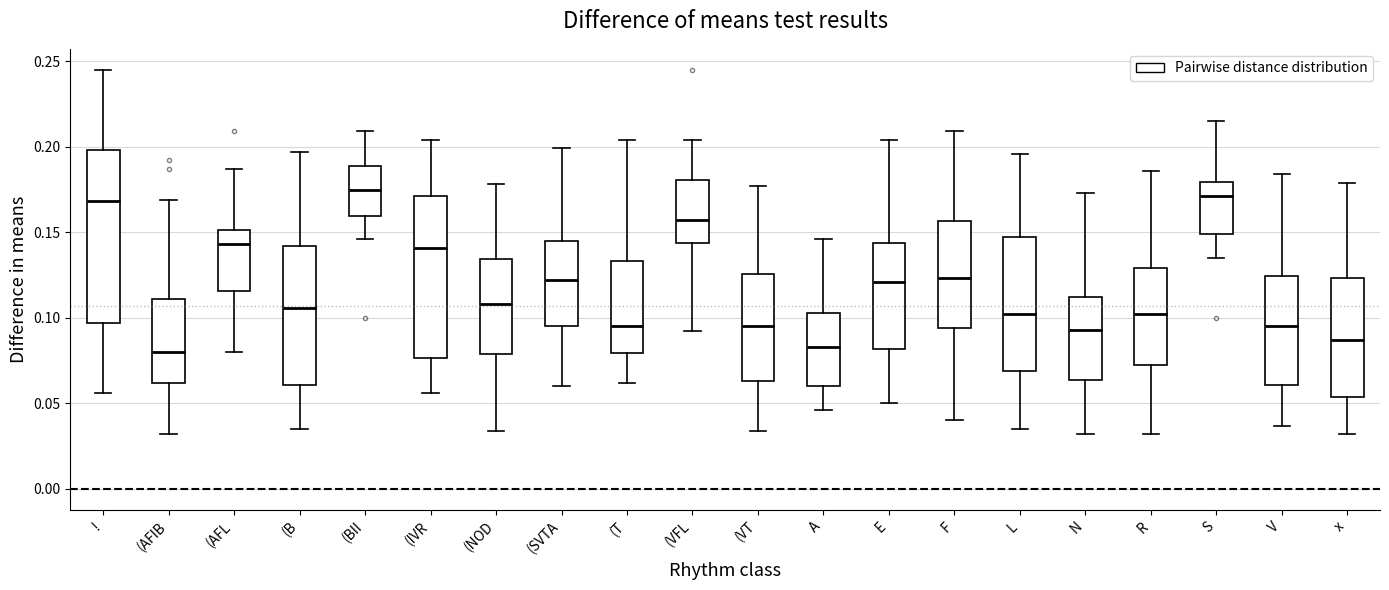

Reading left to right, transcribe this box plot: for each box, give where its median line is, the range the box spans, and where its two whiskers end, as read against the y-axis. The values are not printed on the chart, so give them approximately, as read against the axis.

!: median 0.170, box 0.095 to 0.200, whiskers 0.055 to 0.245
(AFIB: median 0.080, box 0.060 to 0.110, whiskers 0.030 to 0.170
(AFL: median 0.145, box 0.115 to 0.150, whiskers 0.080 to 0.185
(B: median 0.105, box 0.060 to 0.140, whiskers 0.035 to 0.195
(BII: median 0.175, box 0.160 to 0.190, whiskers 0.145 to 0.210
(IVR: median 0.140, box 0.075 to 0.170, whiskers 0.055 to 0.205
(NOD: median 0.110, box 0.080 to 0.135, whiskers 0.035 to 0.180
(SVTA: median 0.120, box 0.095 to 0.145, whiskers 0.060 to 0.200
(T: median 0.095, box 0.080 to 0.135, whiskers 0.060 to 0.205
(VFL: median 0.155, box 0.145 to 0.180, whiskers 0.090 to 0.205
(VT: median 0.095, box 0.065 to 0.125, whiskers 0.035 to 0.175
A: median 0.085, box 0.060 to 0.105, whiskers 0.045 to 0.145
E: median 0.120, box 0.080 to 0.145, whiskers 0.050 to 0.205
F: median 0.125, box 0.095 to 0.155, whiskers 0.040 to 0.210
L: median 0.100, box 0.070 to 0.145, whiskers 0.035 to 0.195
N: median 0.095, box 0.065 to 0.110, whiskers 0.030 to 0.175
R: median 0.100, box 0.075 to 0.130, whiskers 0.030 to 0.185
S: median 0.170, box 0.150 to 0.180, whiskers 0.135 to 0.215
V: median 0.095, box 0.060 to 0.125, whiskers 0.035 to 0.185
x: median 0.085, box 0.055 to 0.125, whiskers 0.030 to 0.180